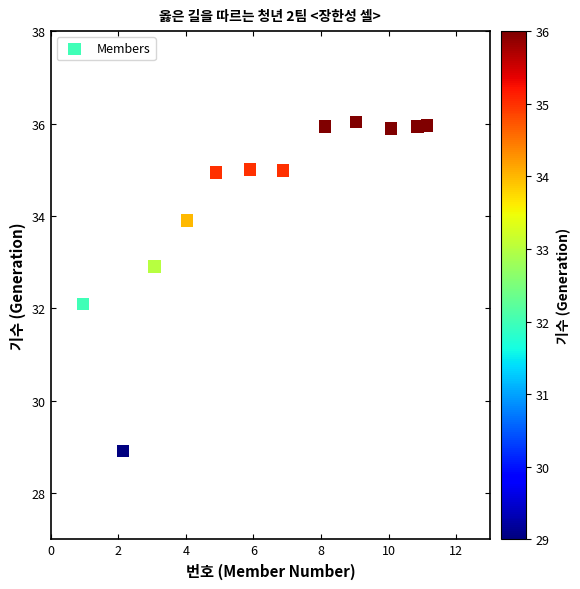

What is the average X value?

6.4